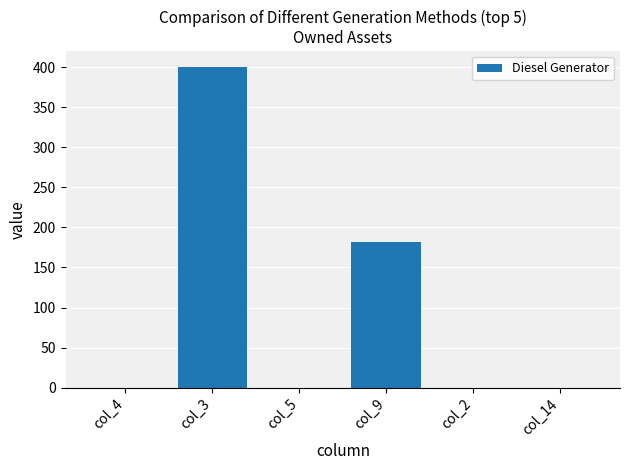

What is the change in value from col_9 to col_14?

-182